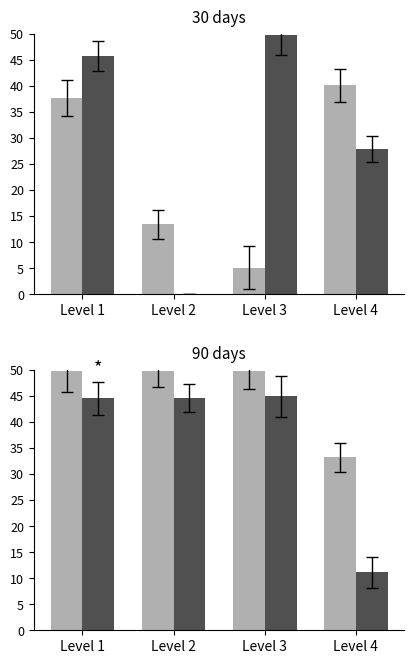

Are the bars horizontal?

No